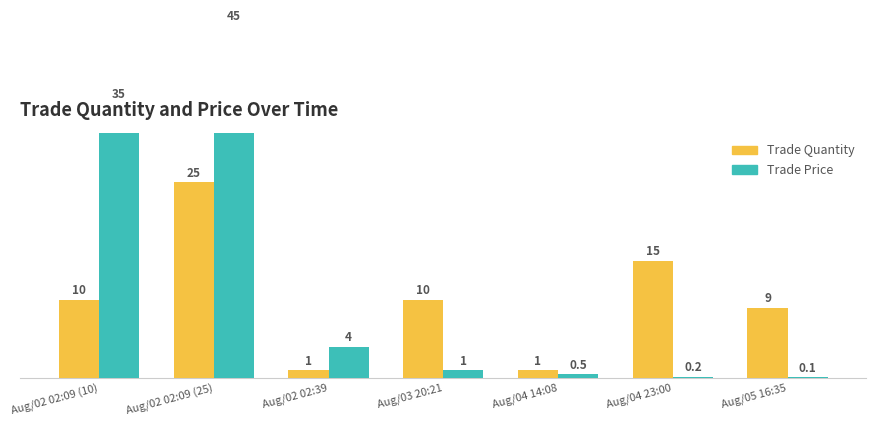

Which category has the lowest value in the Trade Price series?

Aug/05 16:35